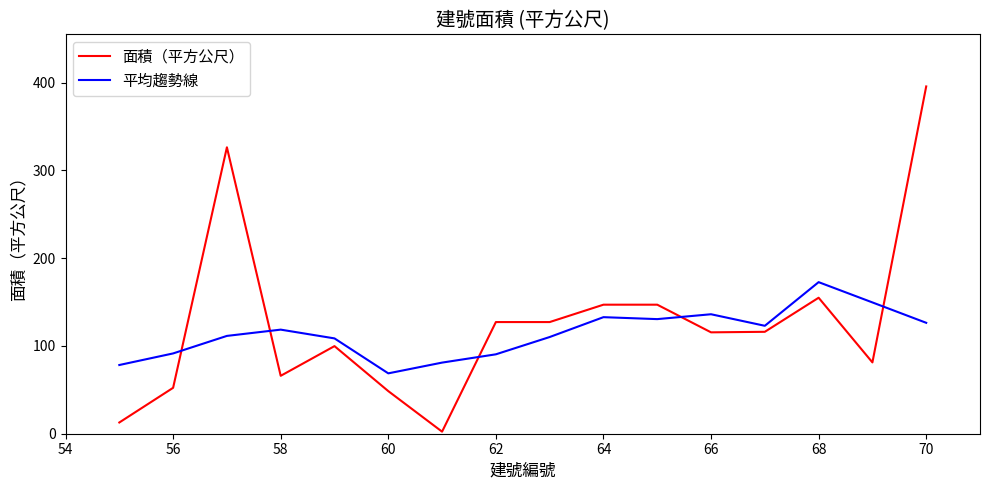

After their last crossing, which series has the higher values: 平均趨勢線 or 面積（平方公尺）?

面積（平方公尺）